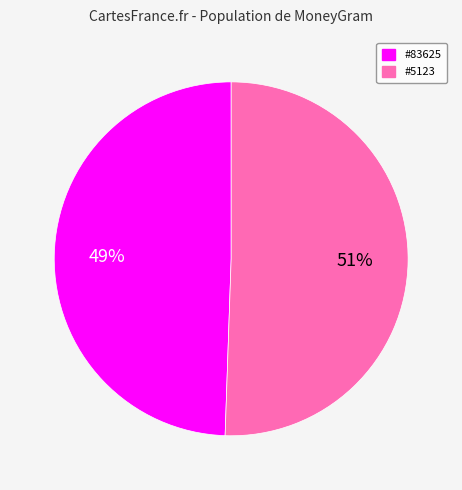

Does any single category account for the majority?

Yes